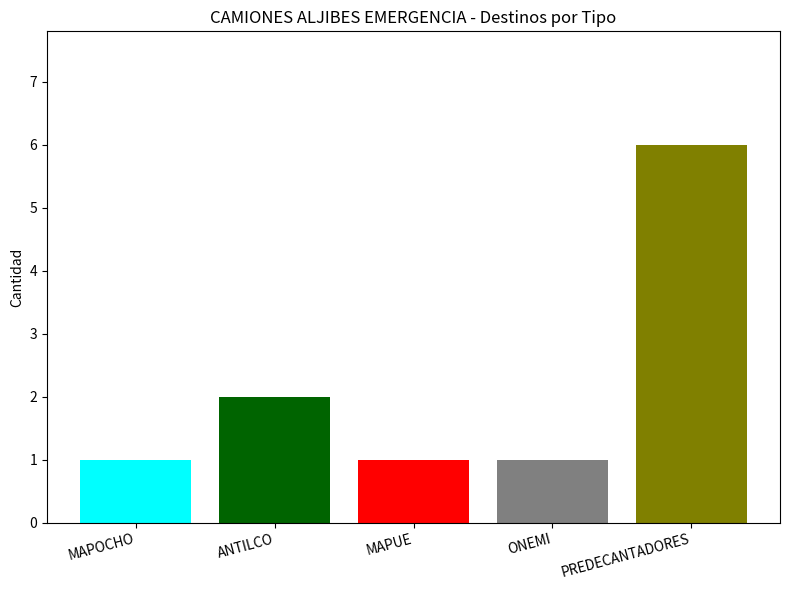

What is the value of the 4th bar from the left?

1